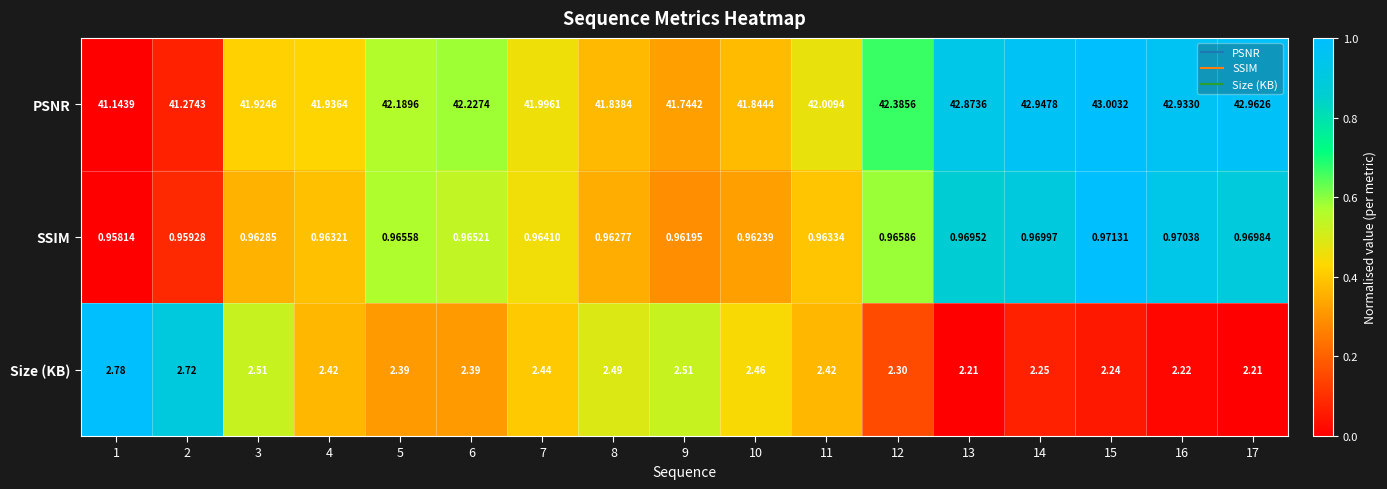

Rank the series by their maximum value, from lowest to highest.

SSIM, Size (KB), PSNR